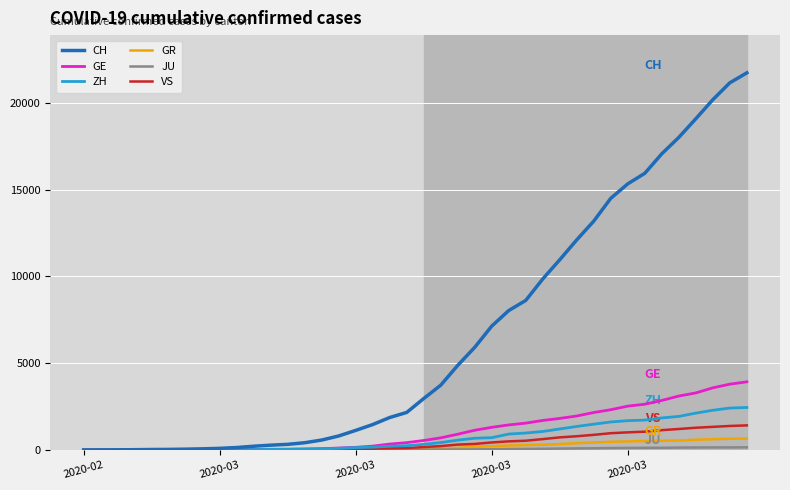

What is the maximum value for VS?

1418